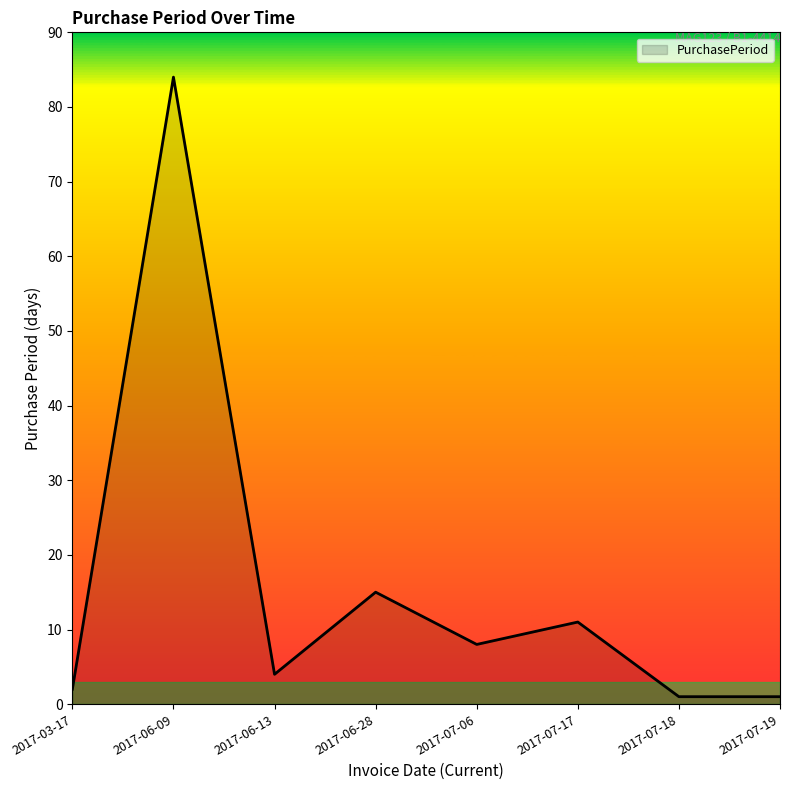

What position from the right is 2017-06-28?

5